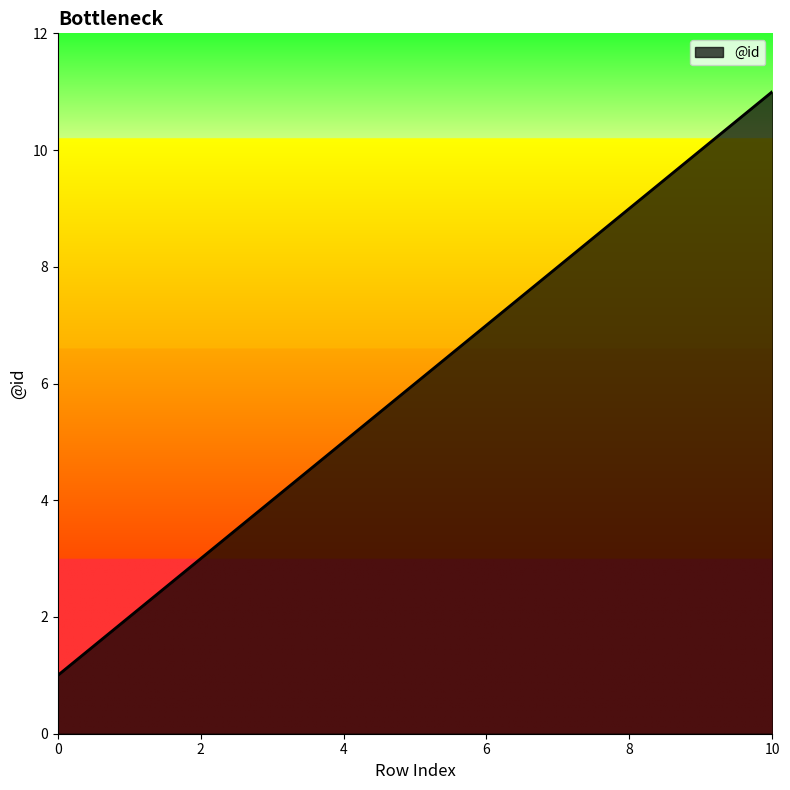

What is the greatest value displayed?

11